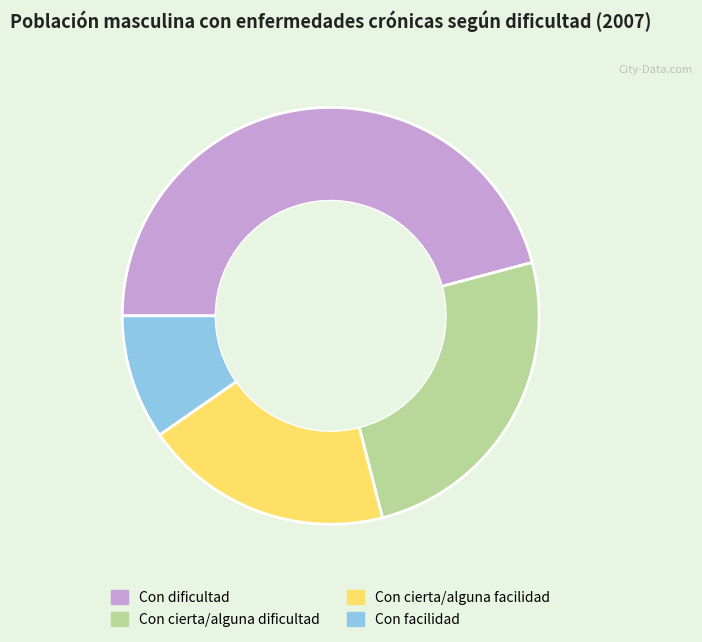

Do Con dificultad and Con facilidad together represent more than half of the pie?

Yes